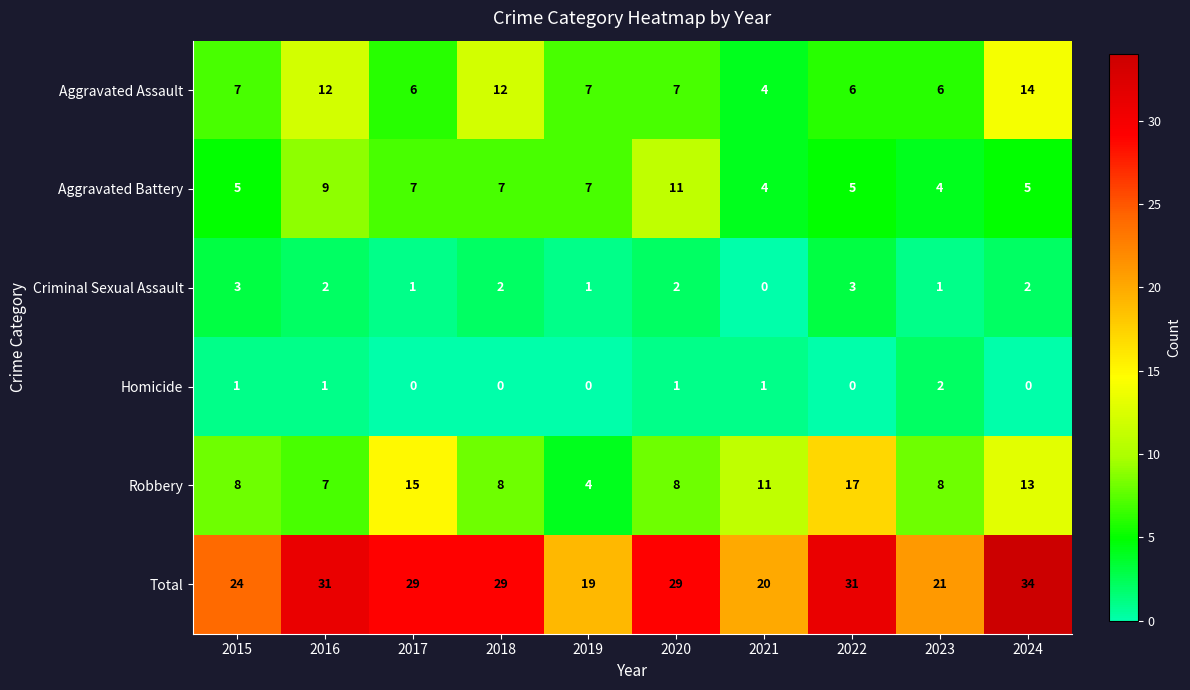

At how many categories does at least one series exceed 2?

10